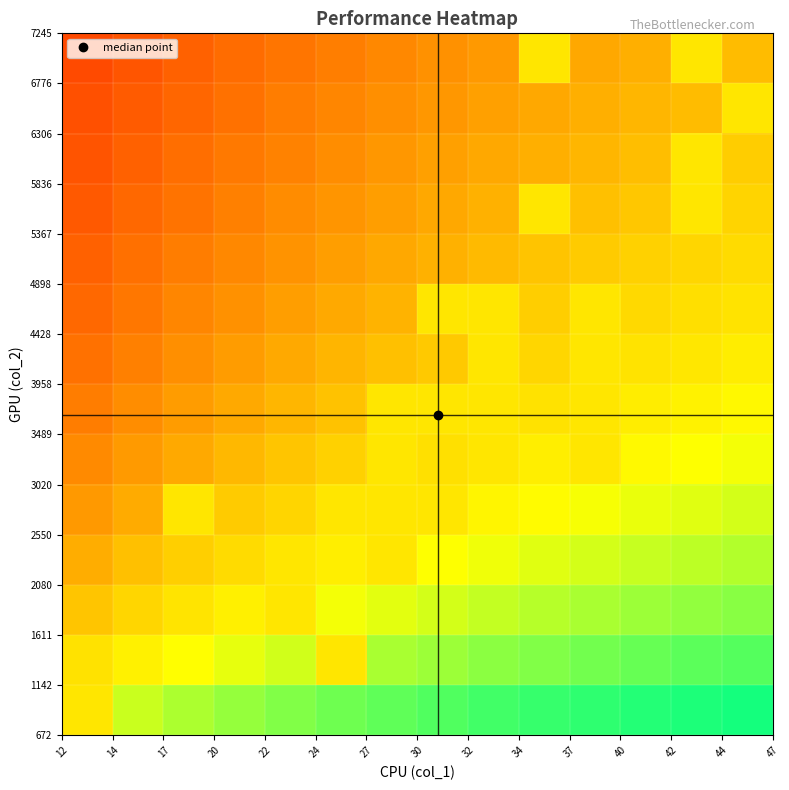

How many categories are shown in the chart?

14